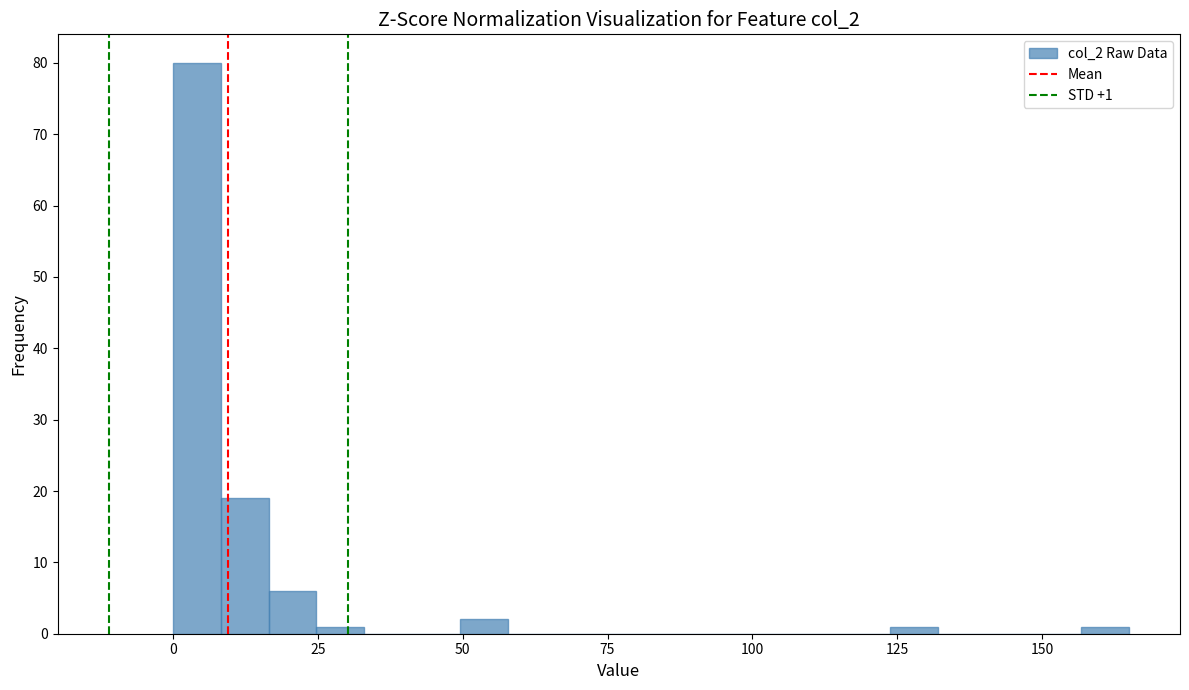

Around what value on the x-axis is the tallest bar? Give the approximate position of its centre, as read against the axis.

5